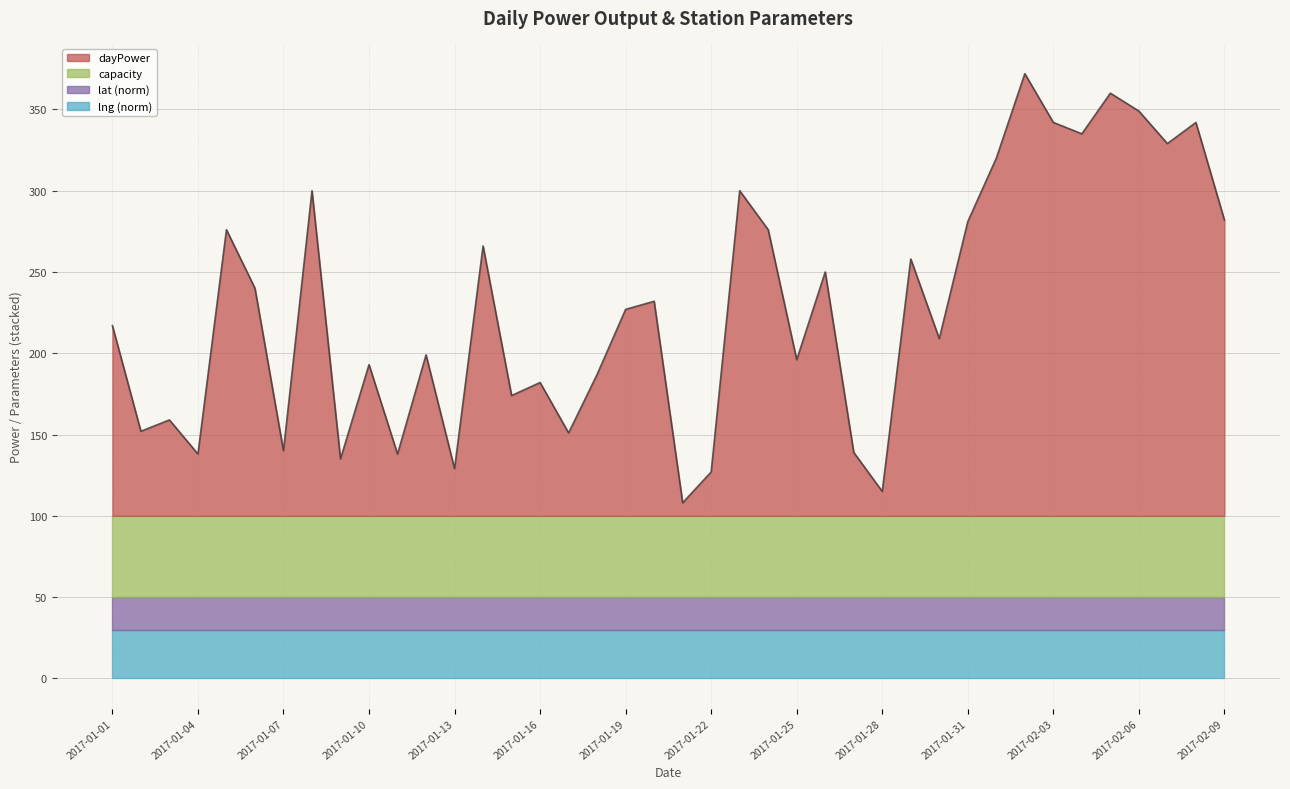

What is the maximum value shown in the chart?

272.0